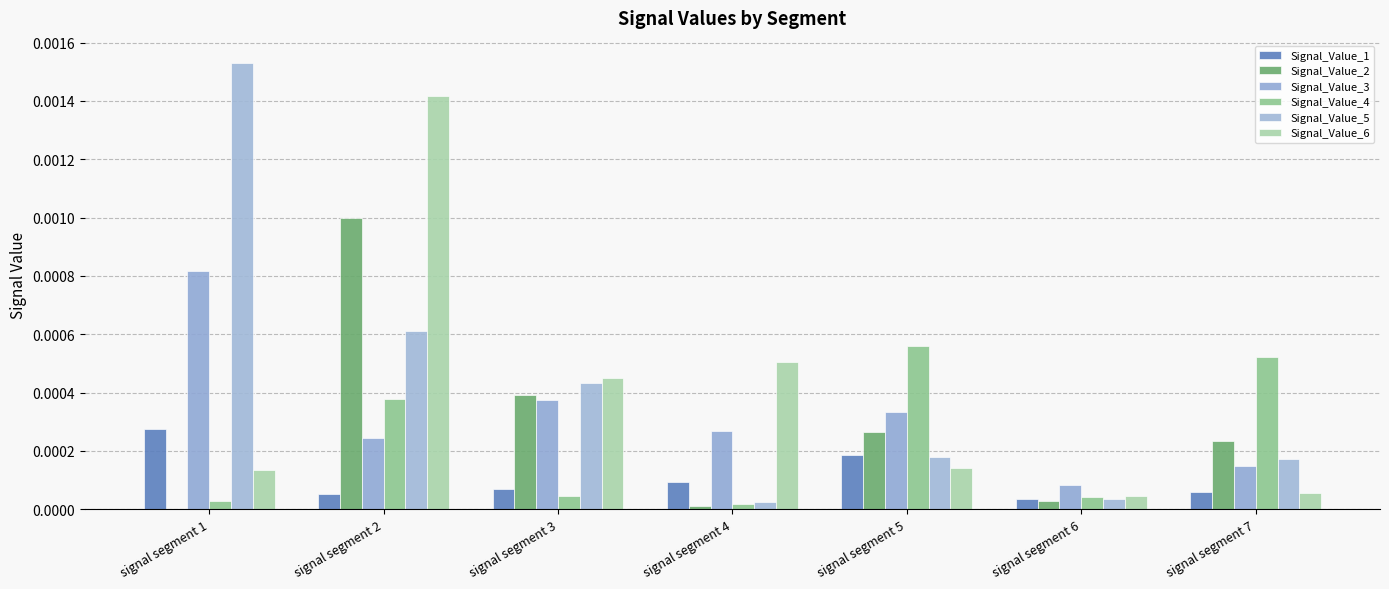

Which label corresponds to the largest value in the chart?

signal segment 1